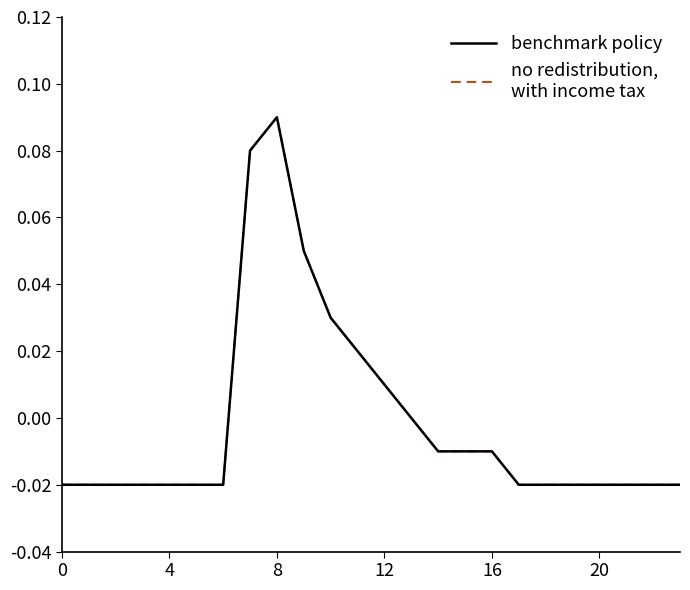

What is the label of the 2nd point from the right?

22